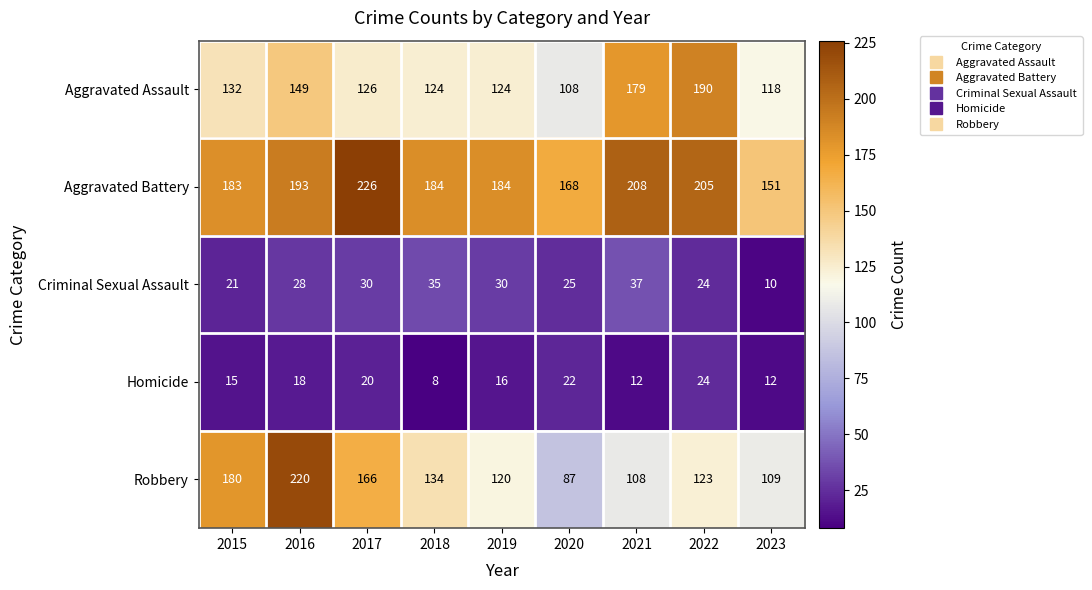

How many data points does each series have?

9